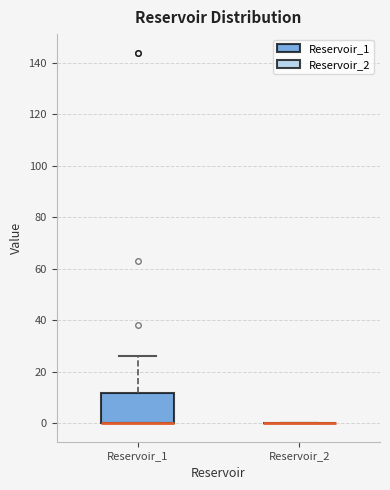

Reading left to right, read every box against the y-axis: the position of its median line, the range the box covers, and the ends of its whiskers. The values are not printed on the chart, so give them approximately, as read against the axis.

Reservoir_1: median 0 (drawn on the box's lower edge), box 0 to 12, whiskers 0 to 26
Reservoir_2: box collapsed to a line at 0, whiskers 0 to 0